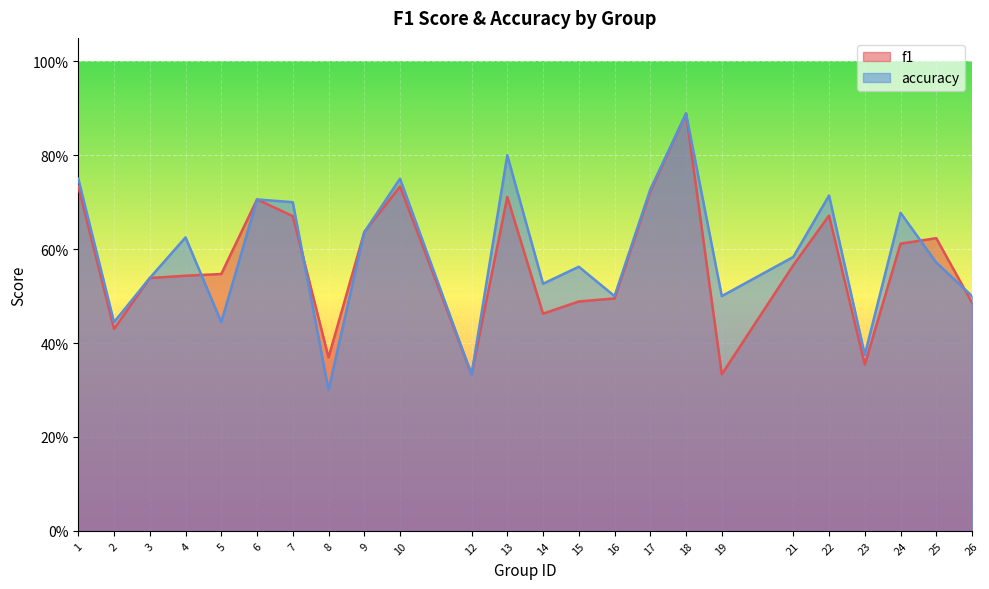

Which series has the largest range (max minus min)?

accuracy